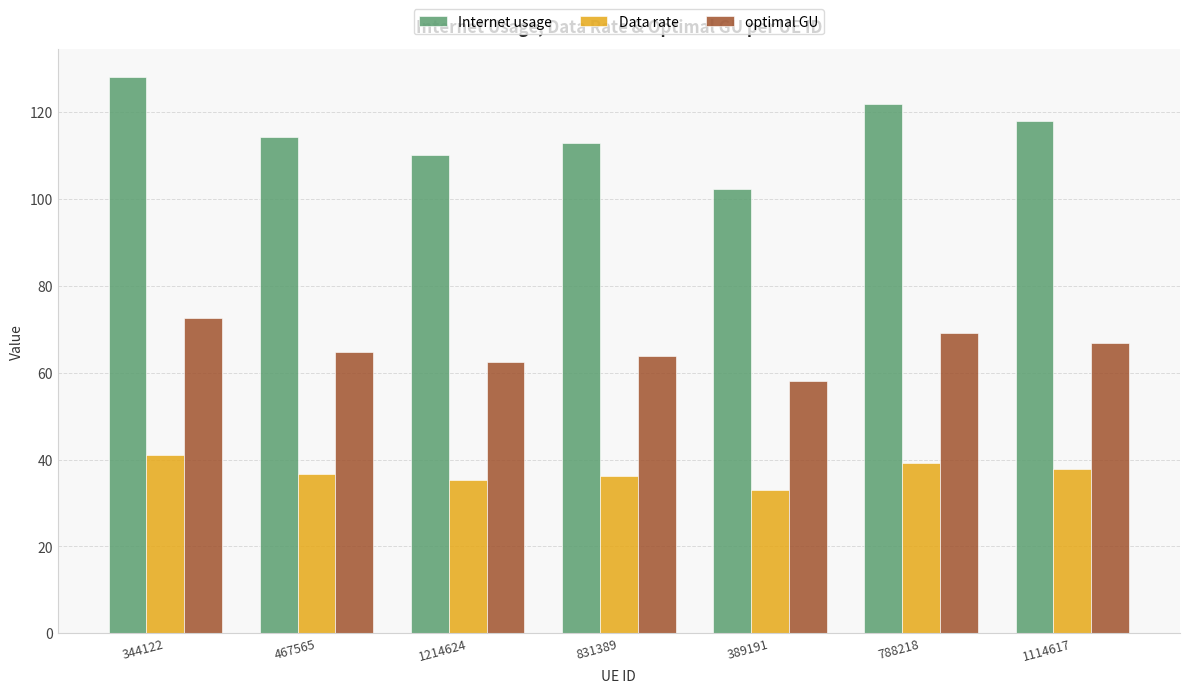

How many distinct data groups are displayed?

3